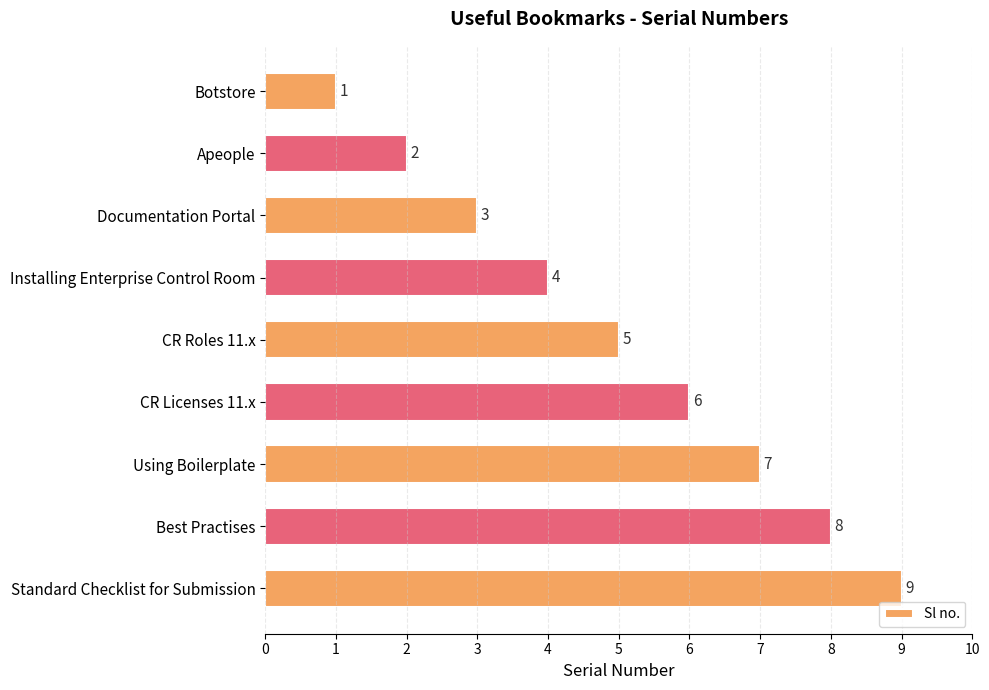

At which label is the value closest to 5?

CR Roles 11.x